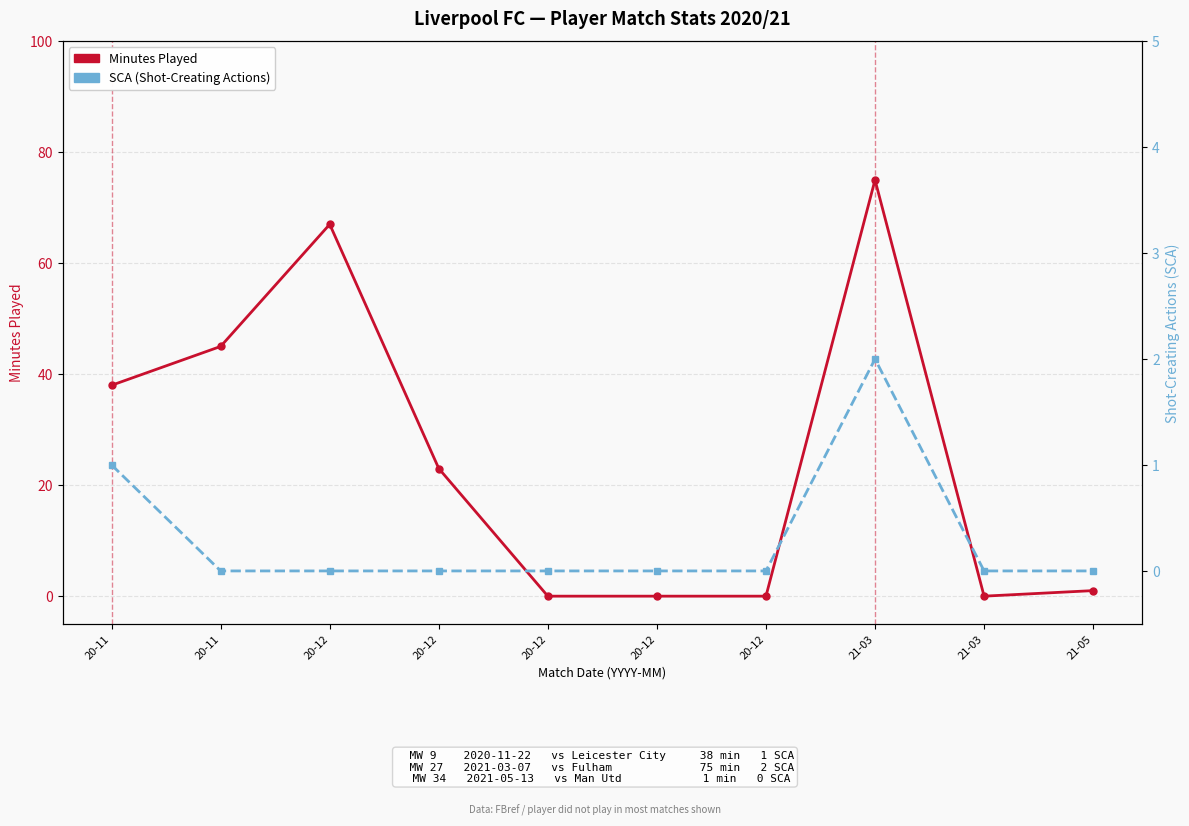

What are all the series names shown in the legend?

Minutes Played, SCA